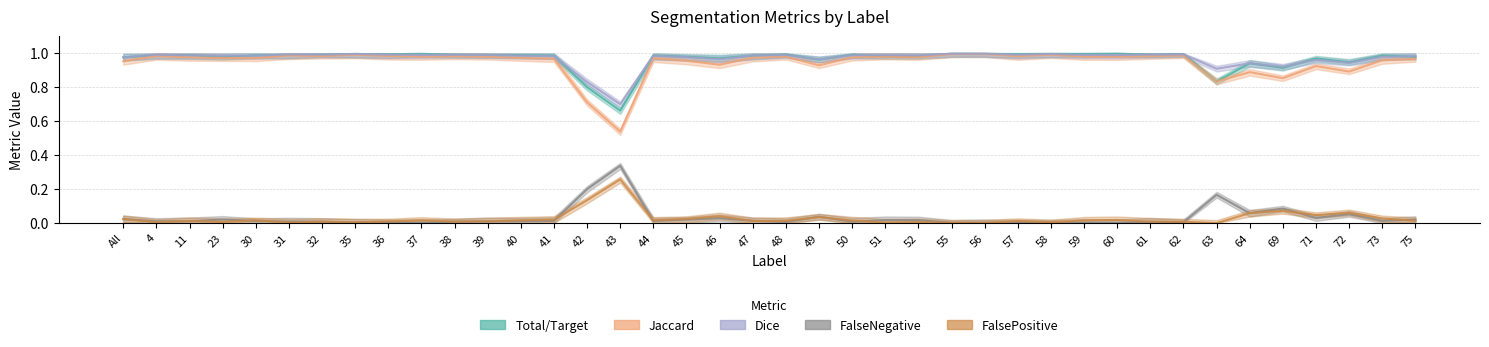

Count the number of categories in the chart.

40